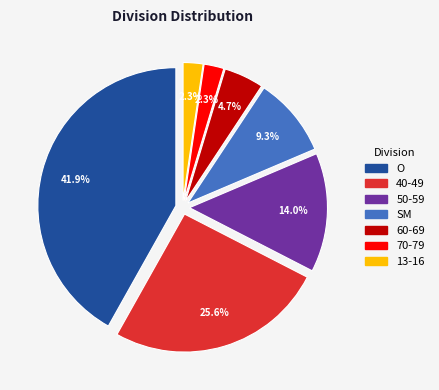

Between 70-79 and O, which is larger?

O